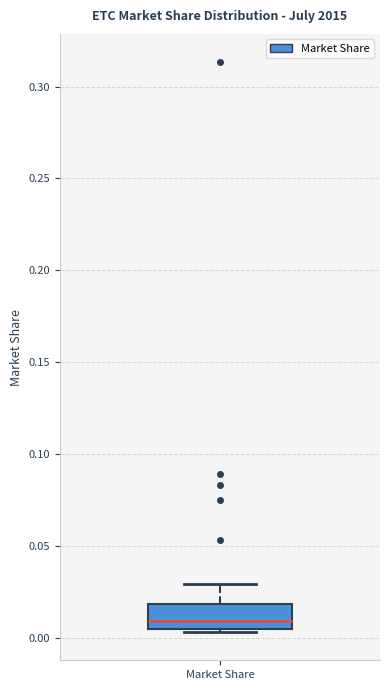

Where does the upper whisker of the box for Market Share end on the y-axis? The values are not printed on the chart, so give them approximately, as read against the axis.

0.030